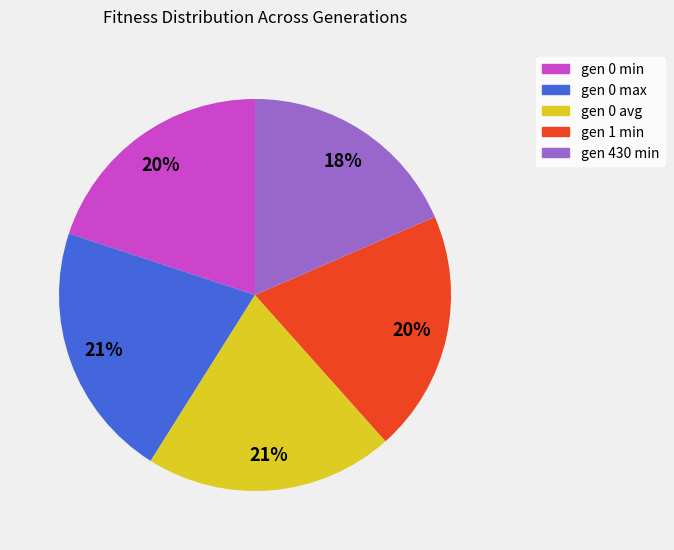

To the nearest percent, what is the average slice percentage?

20%